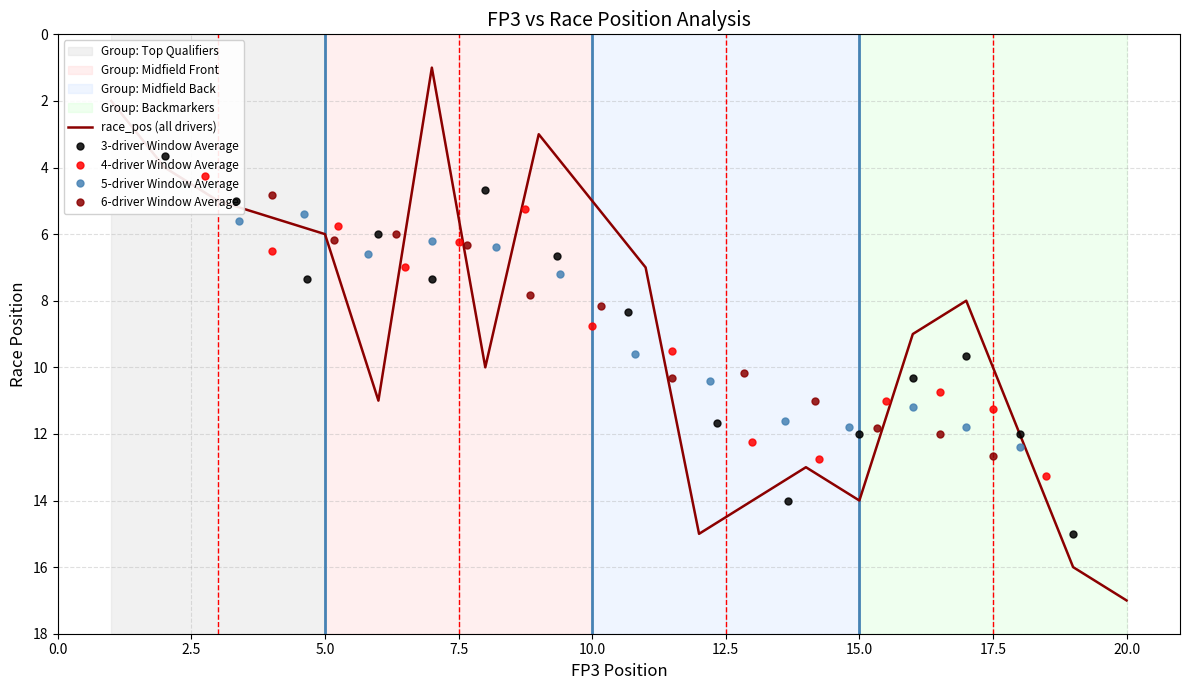

What is the highest value of the race_pos (all drivers) series?

17